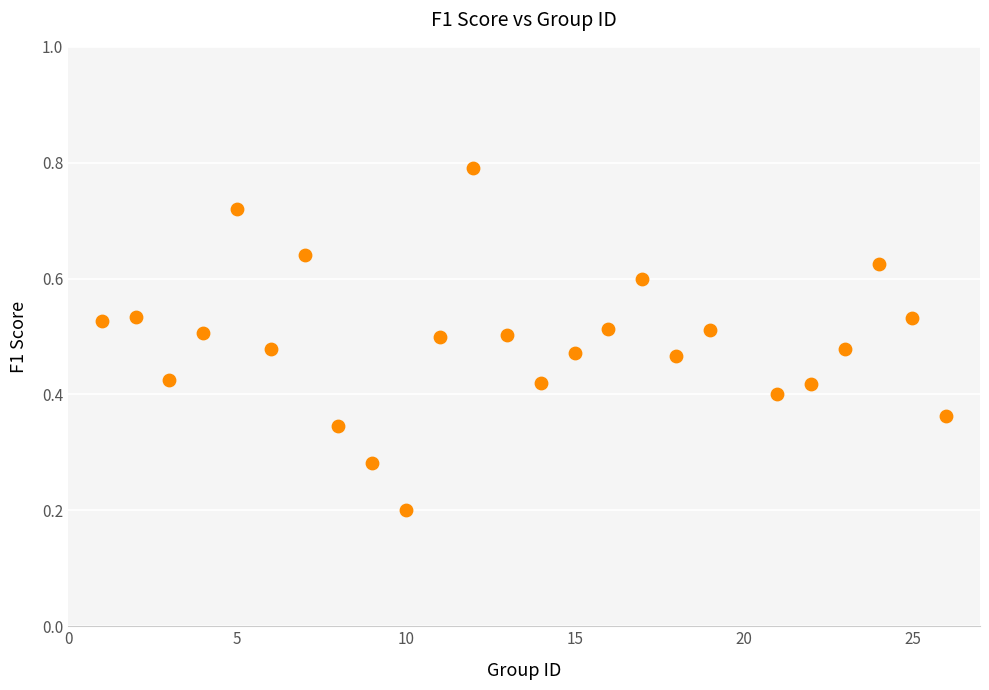

What is the range of X values (max minus min)?

25.0